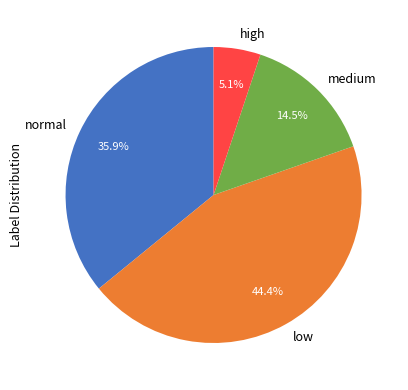

To the nearest percent, what is the difference between the high and low slice percentages?

39%